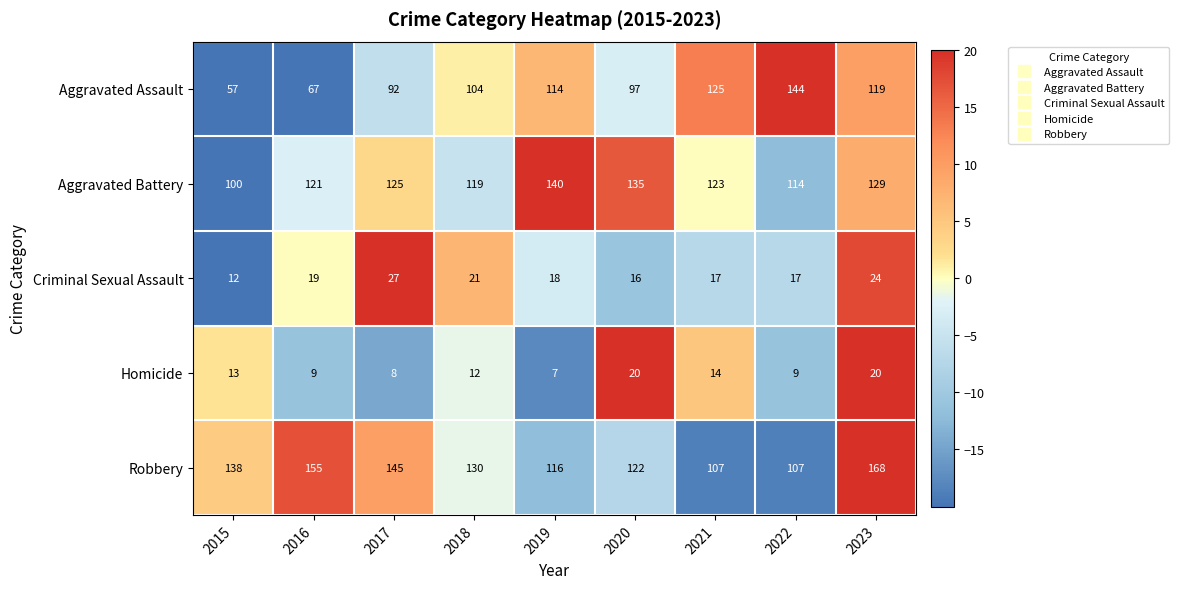

What is the difference between the maximum and second lowest values in the Robbery series?

61